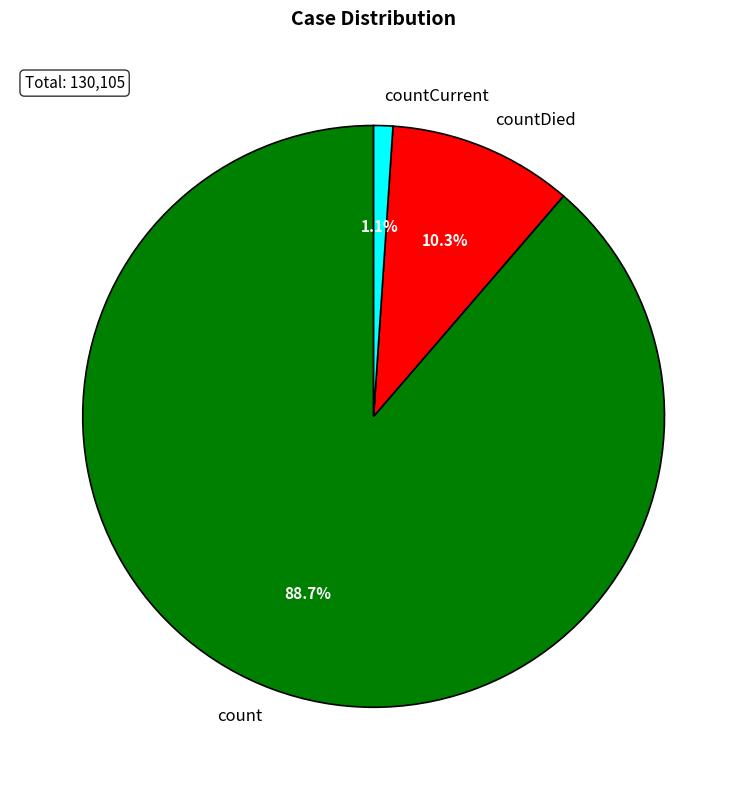

Count the number of slices in the pie.

3